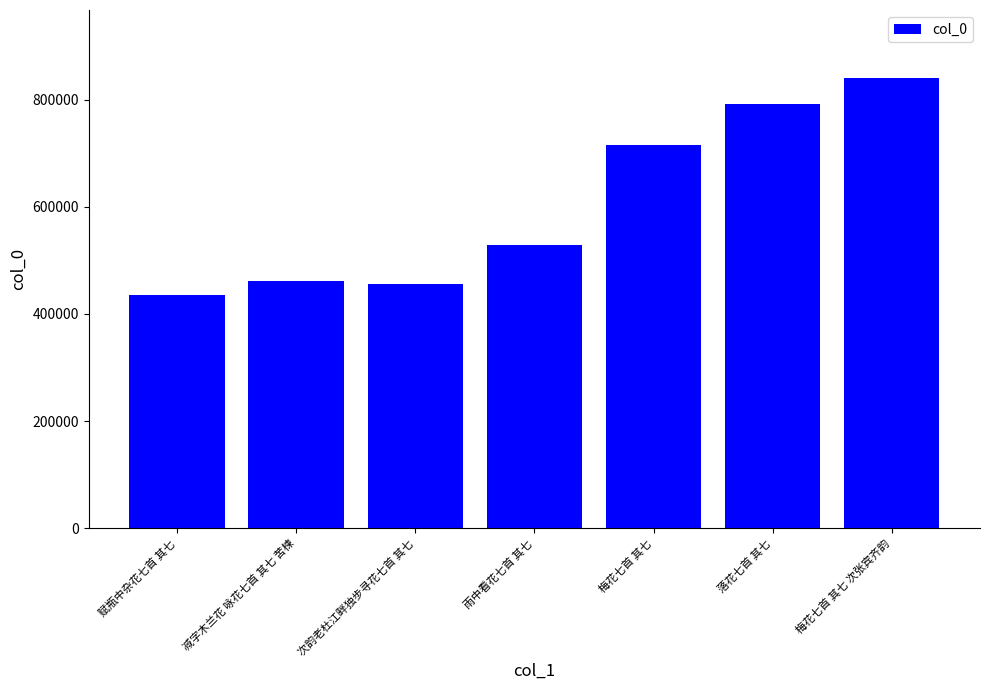

What is the sum of all values?

4229801